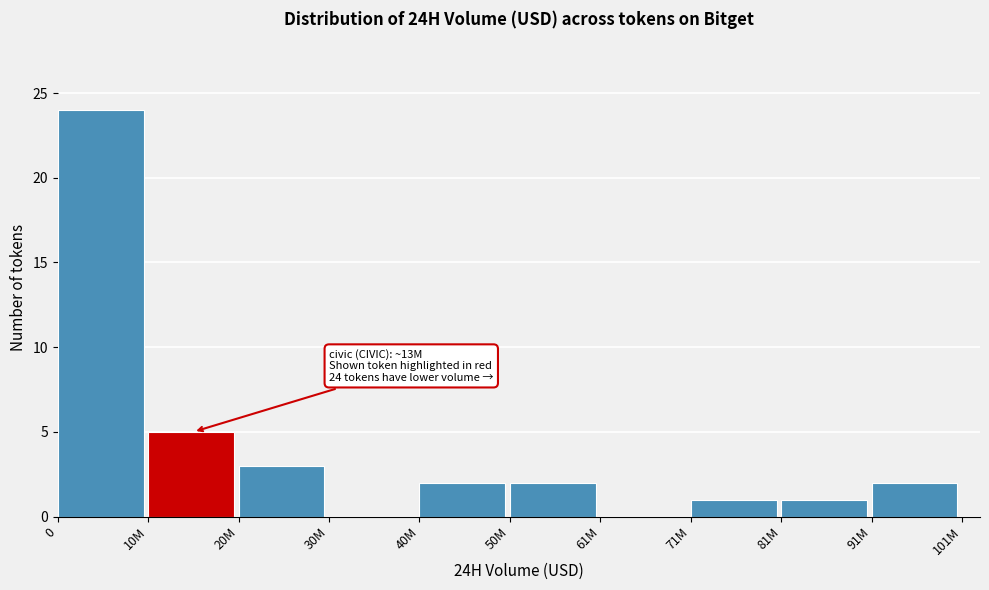

Reading left to right, what are all the values shown in this chart?

0=24	10M=5	20M=3	30M=0	40M=2	50M=2	61M=0	71M=1	81M=1	91M=2